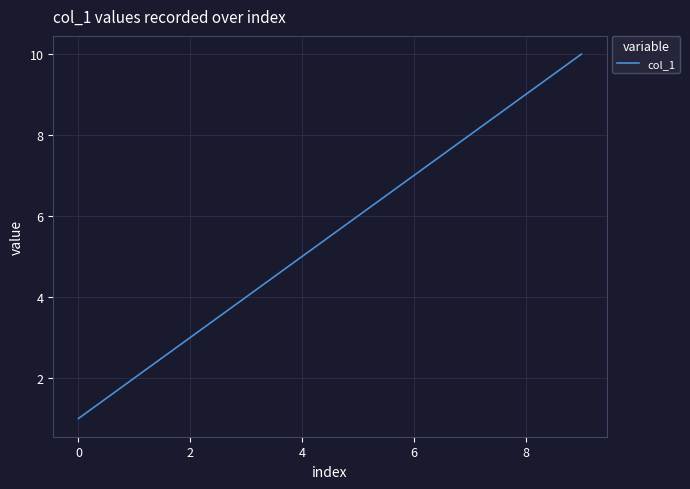

What is the maximum value shown in the chart?

10